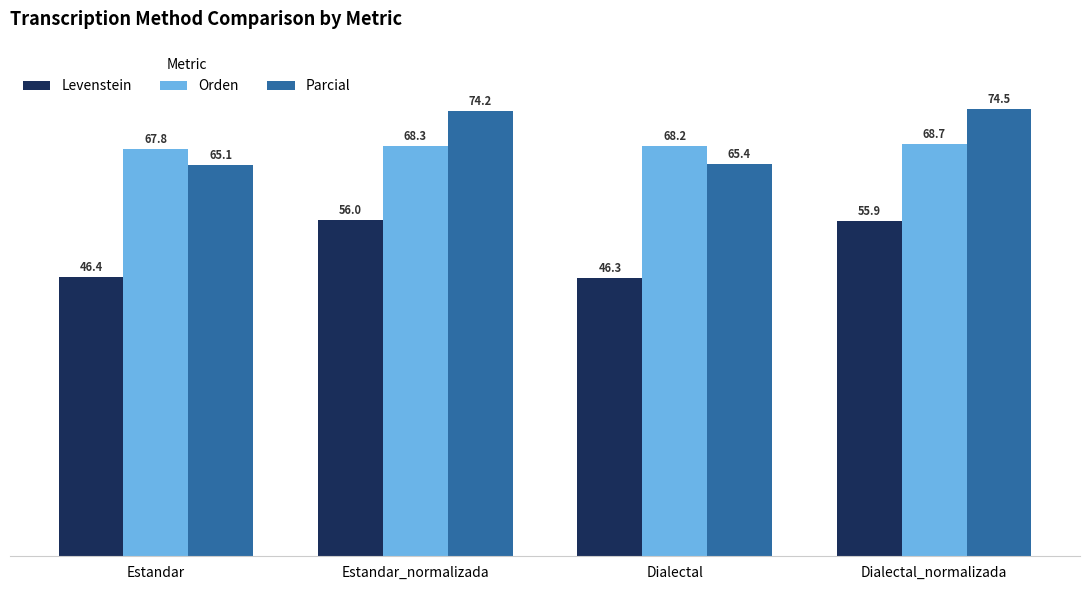

What is the label of the 4th bar from the right?

Estandar